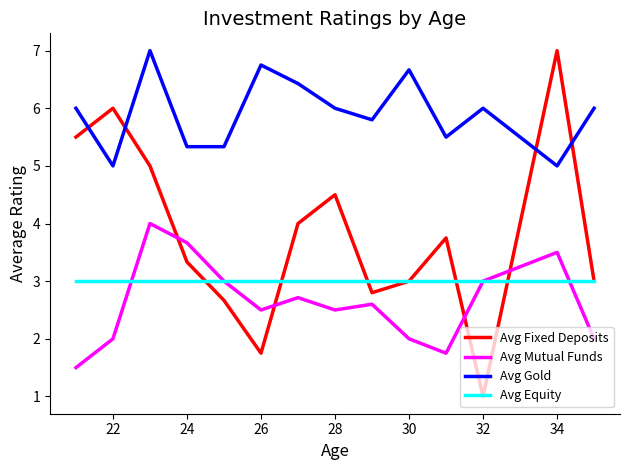

What are all the series names shown in the legend?

Avg Fixed Deposits, Avg Mutual Funds, Avg Gold, Avg Equity